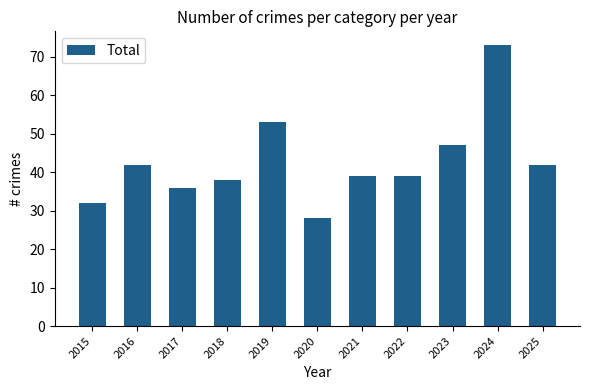

Reading left to right, what are all the values shown in this chart?

2015=32	2016=42	2017=36	2018=38	2019=53	2020=28	2021=39	2022=39	2023=47	2024=73	2025=42